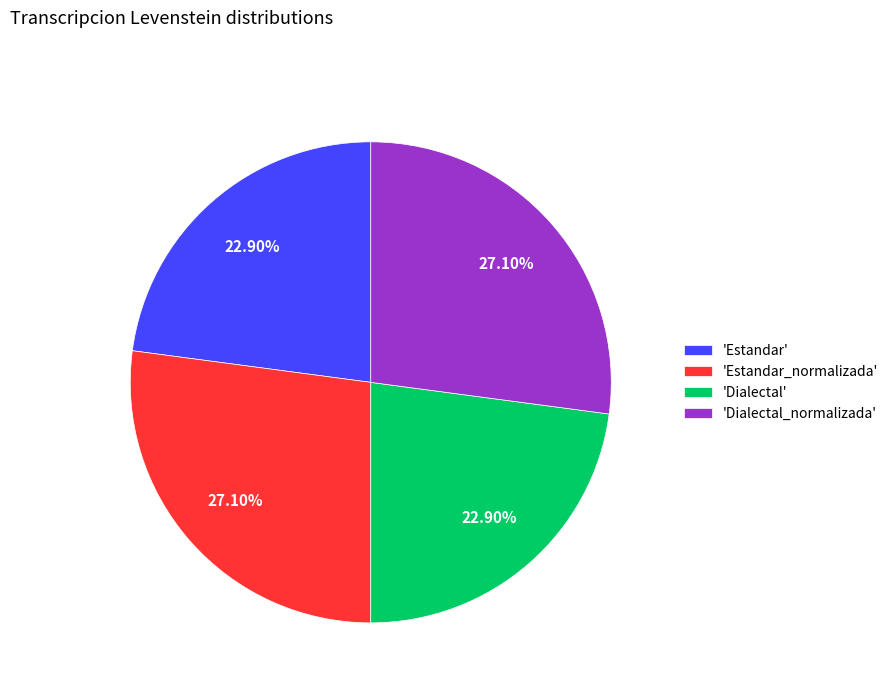

Combined, do 'Dialectal' and 'Estandar' account for over 50%?

No